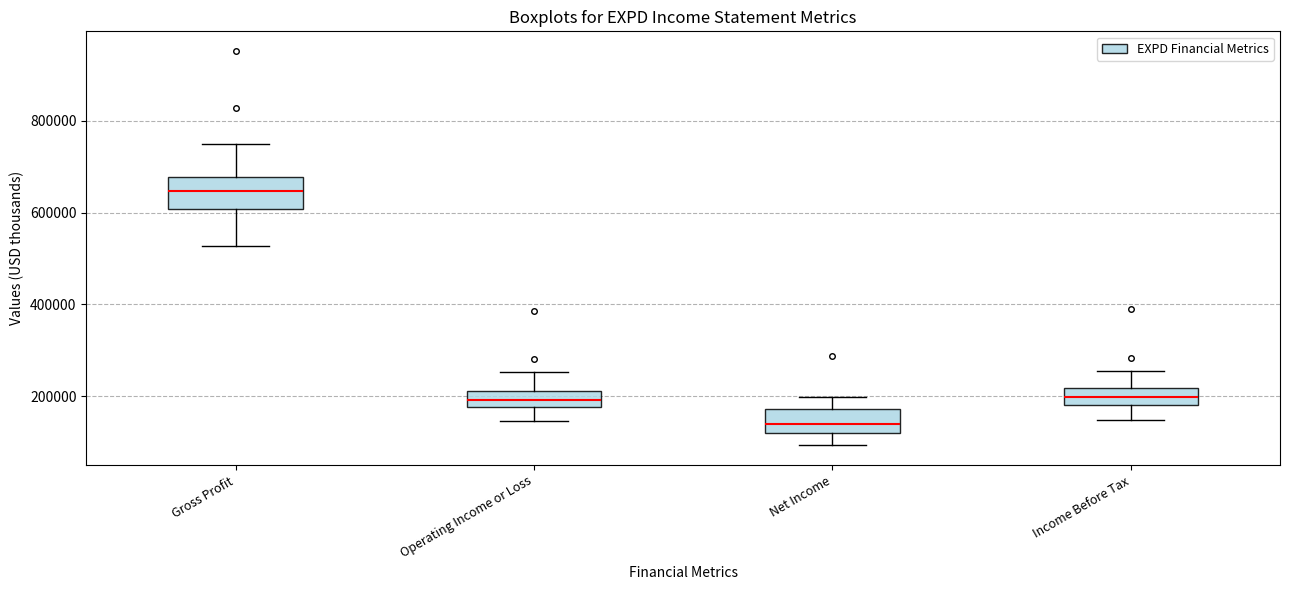

Which box's median line is the lowest?

Net Income